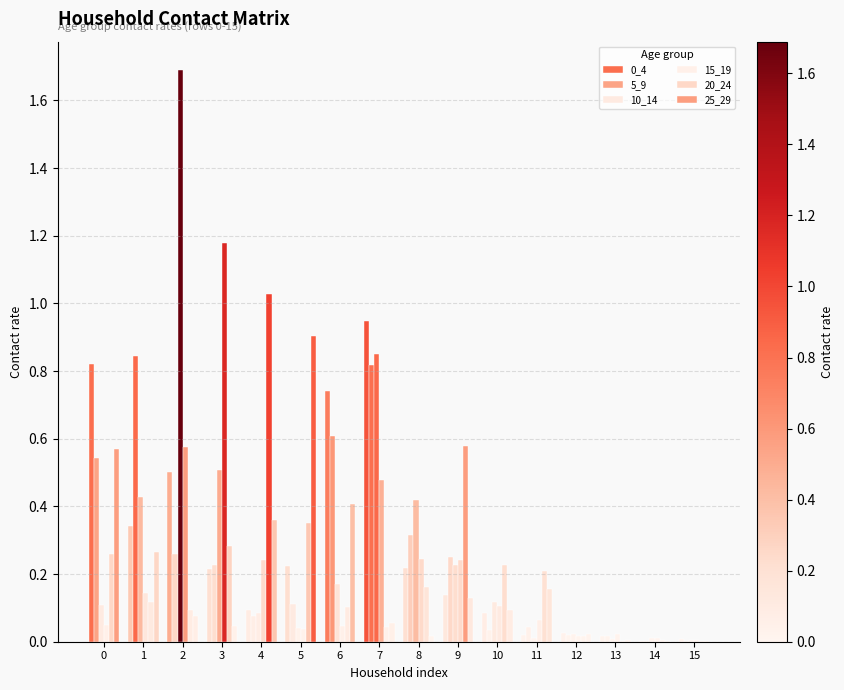

What is the value of the 5_9 bar at the 10th from the left?

0.3